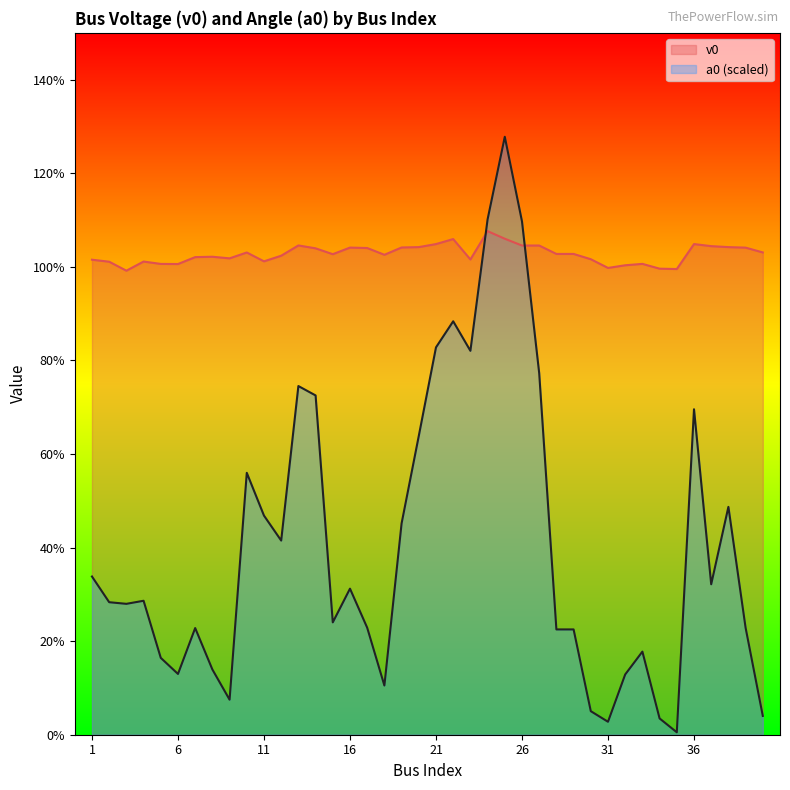

How many series are shown in this chart?

2